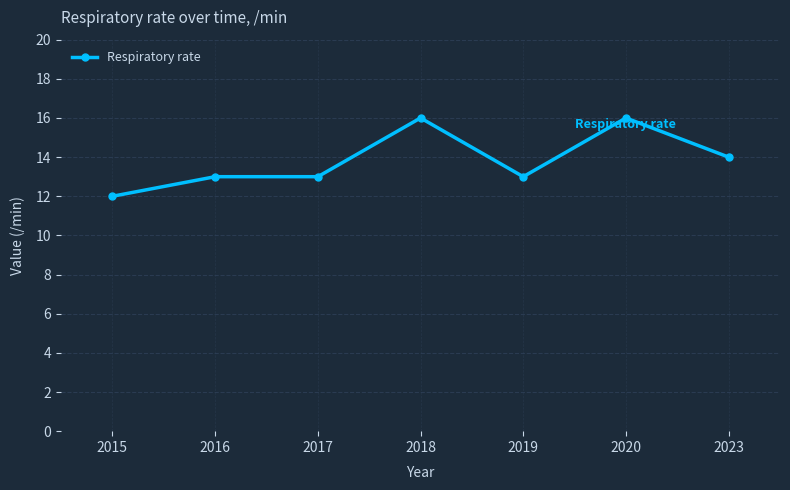

What is the minimum value shown in the chart?

12